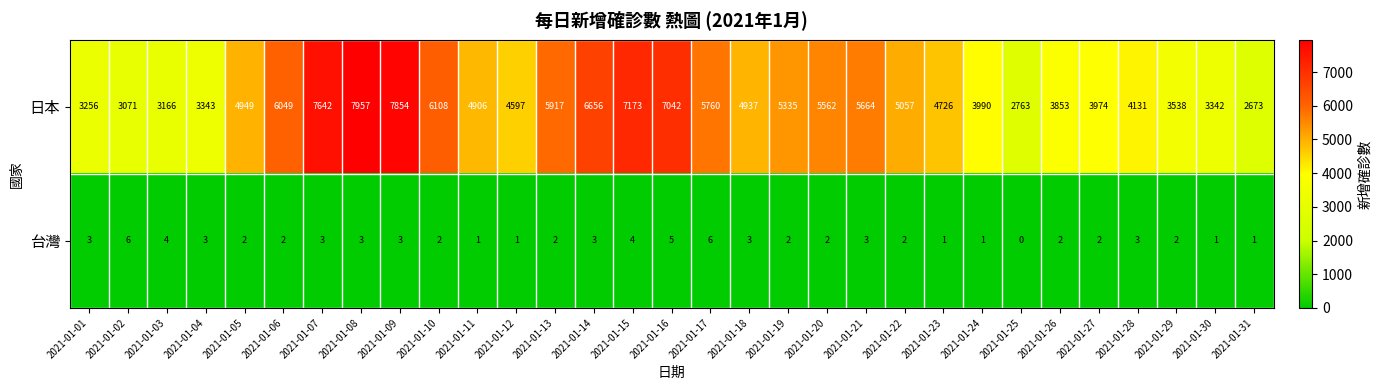

How many categories are shown in the chart?

31